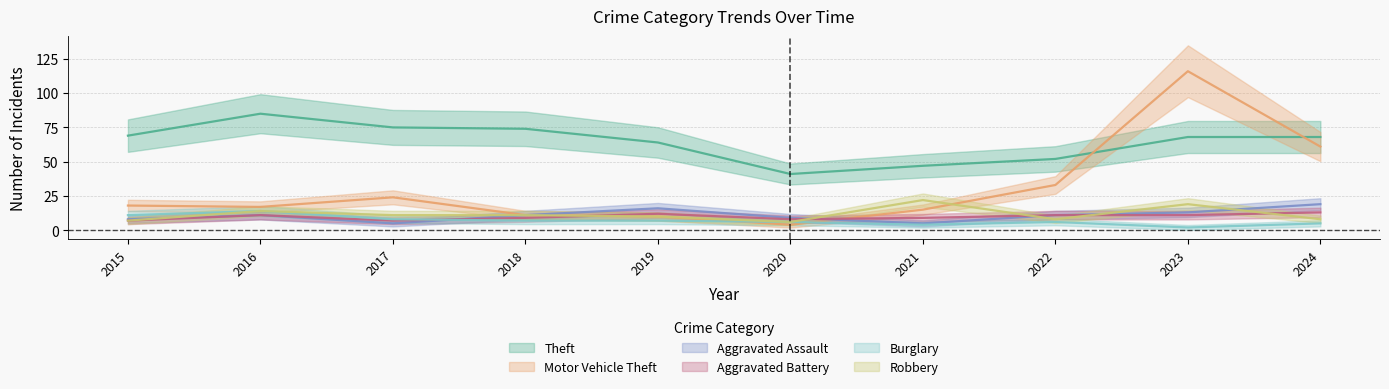

Where does the Aggravated Battery series first go above 11?

2019